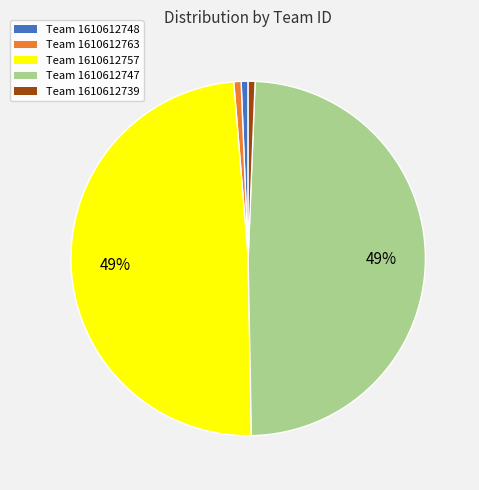

Count the number of slices in the pie.

5